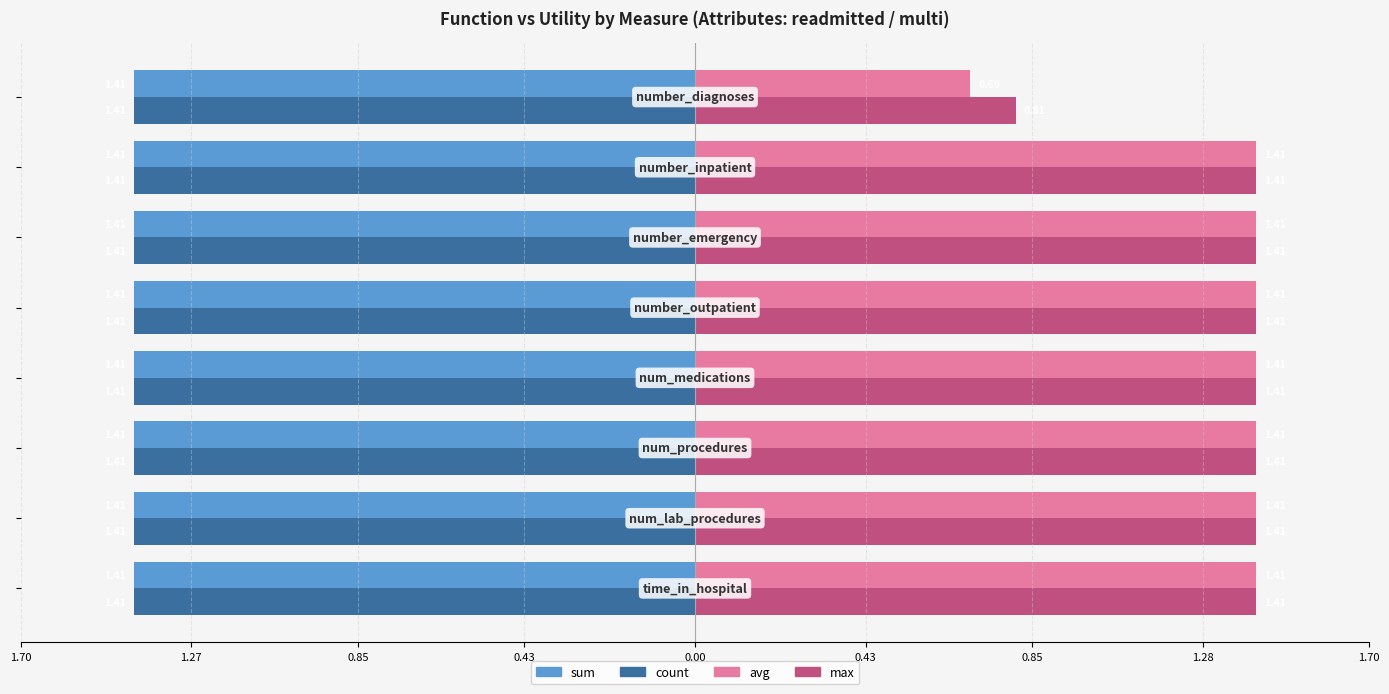

What are all the series names shown in the legend?

sum, count, avg, max